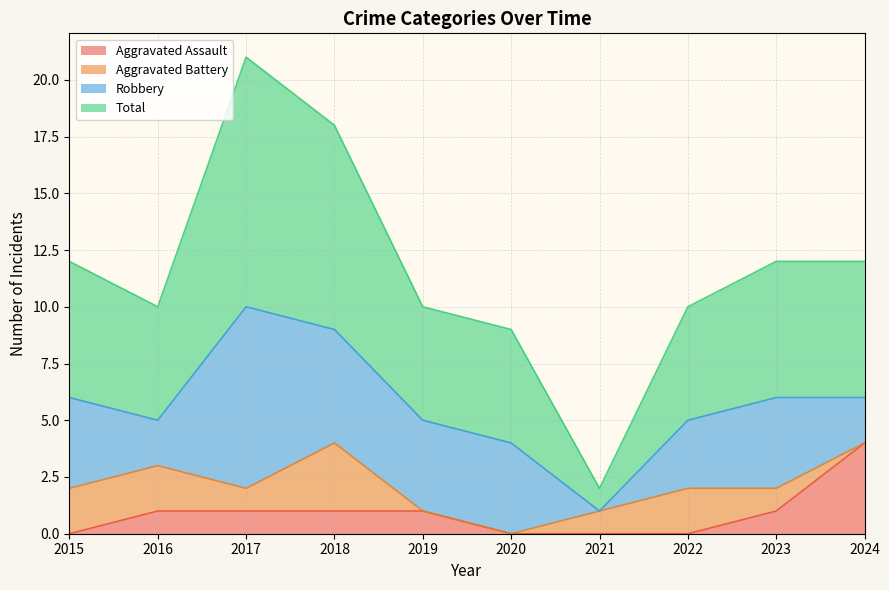

What is the difference between the Total values at 2019 and 2017?

11